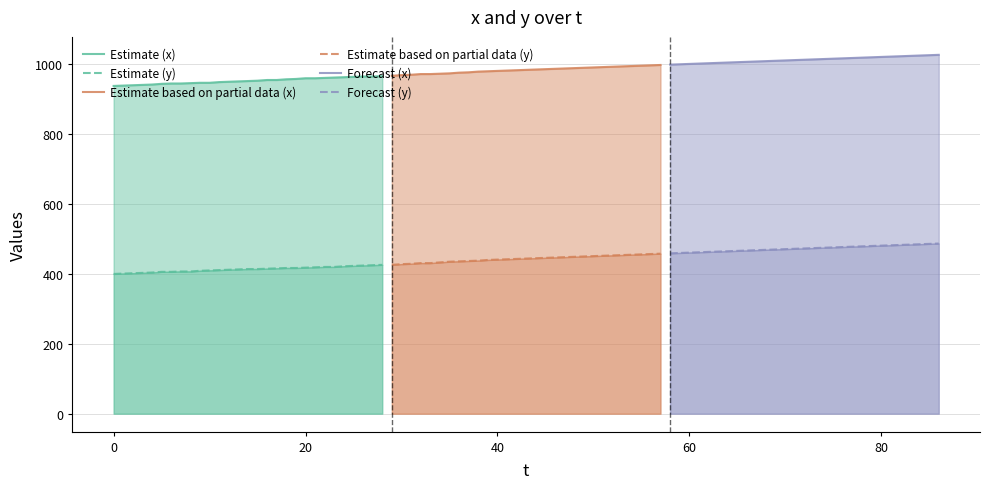

Does the chart display data point markers on the line(s)?

No